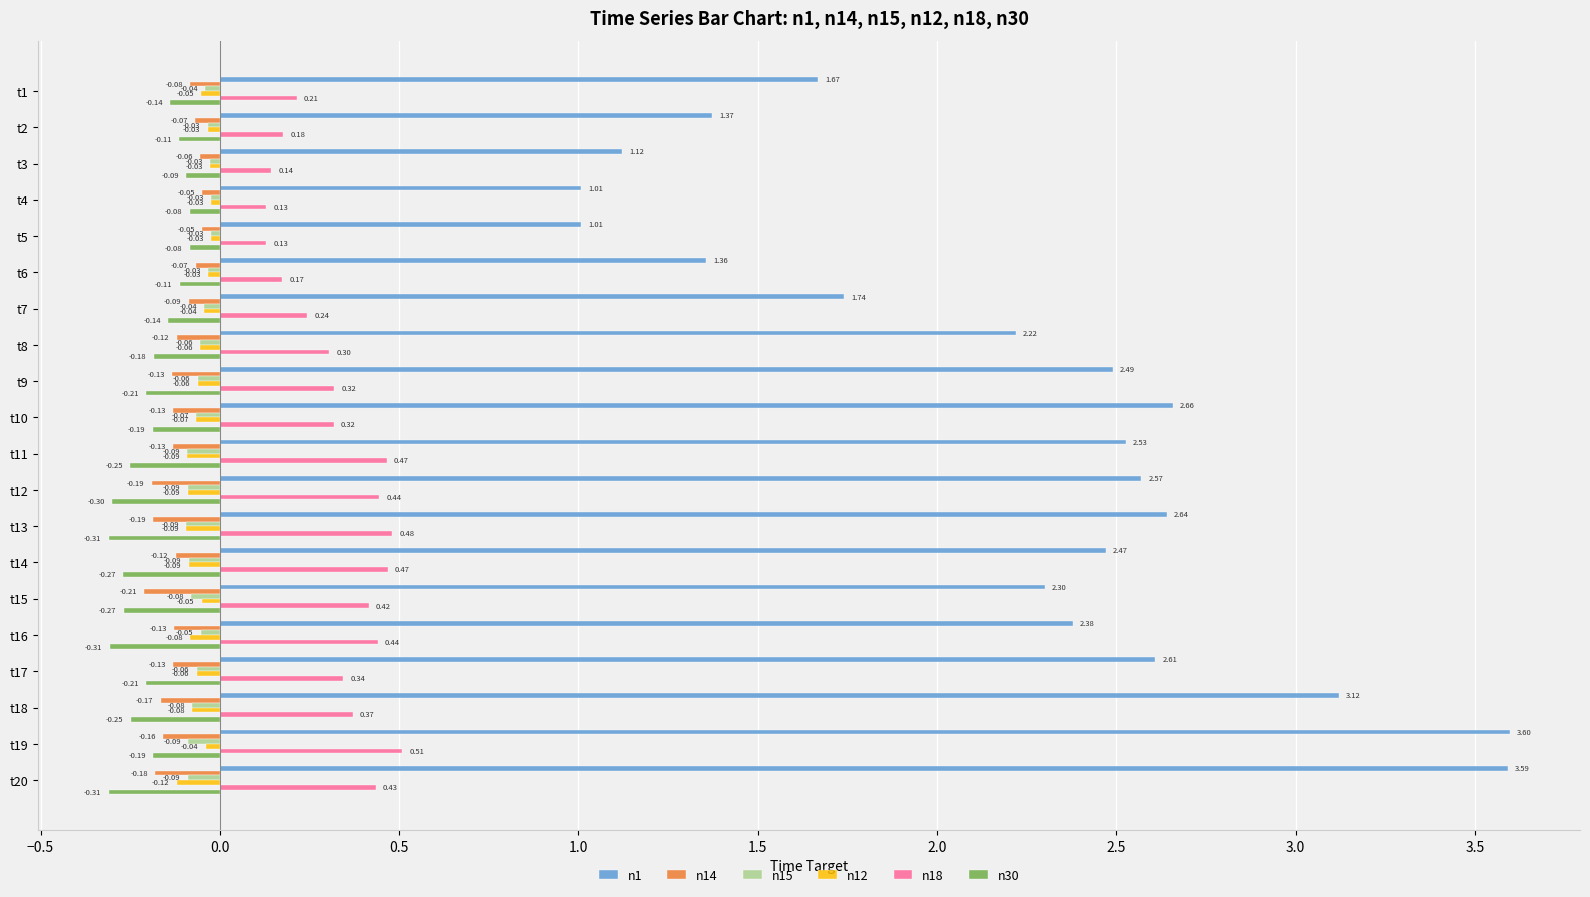

What is the difference between the highest and lowest values at t13?

3.0